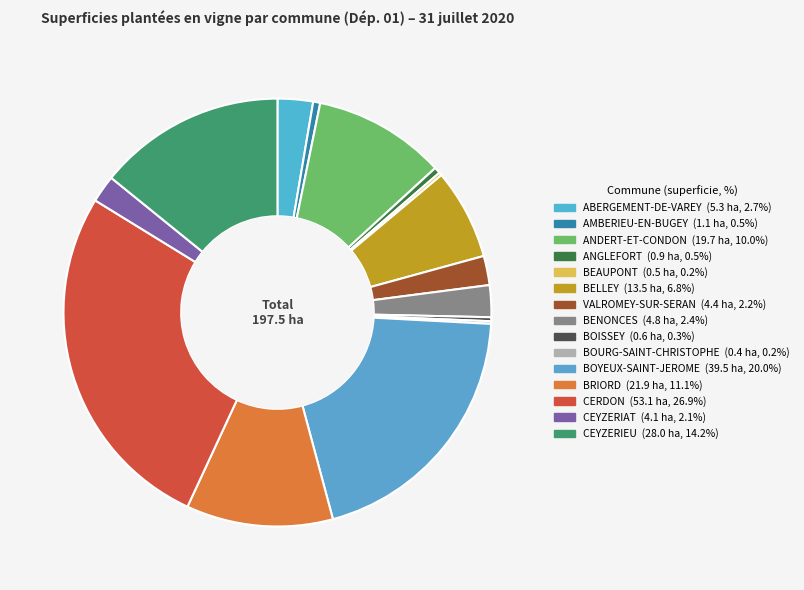

Which category has the biggest portion of the pie?

CERDON